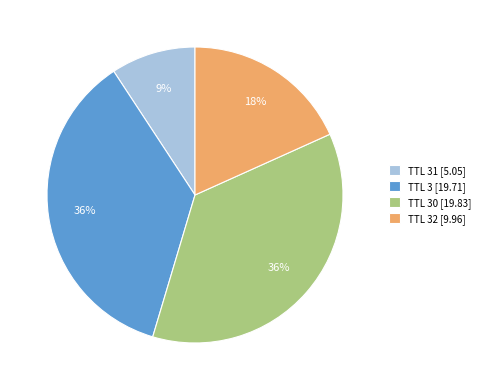

Is it true that TTL 30 [19.83] is 30% of the pie?

False